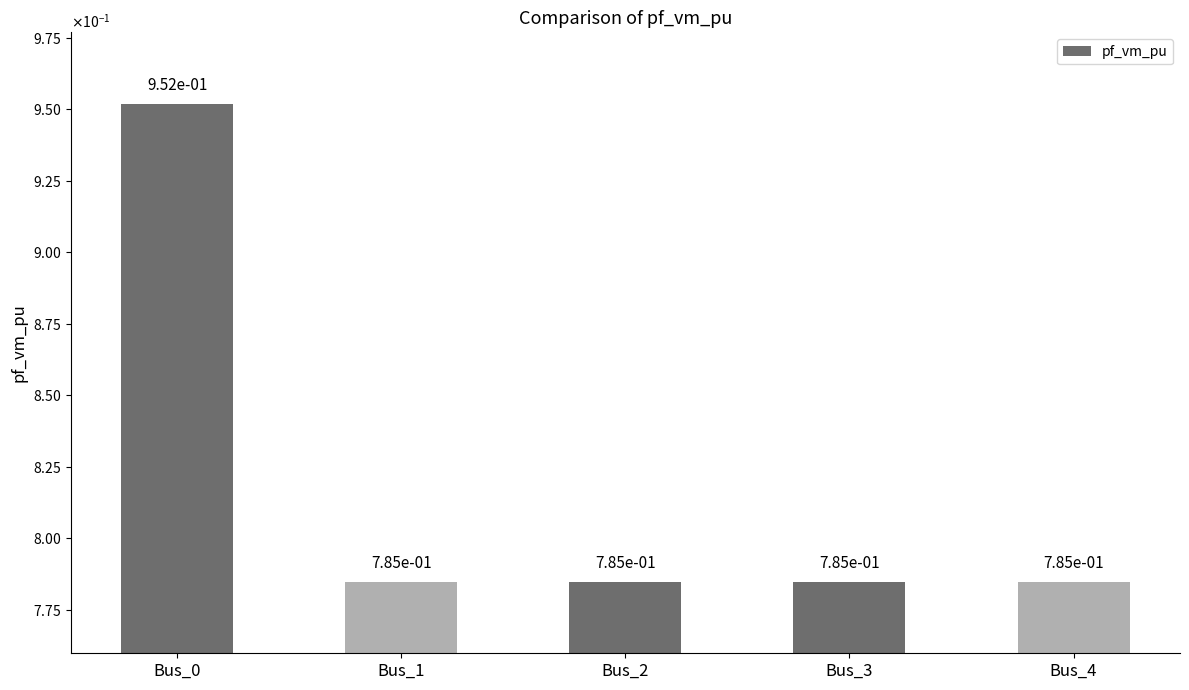

Reading right to left, transcribe all the data shown in this chart.

0.8	0.8	0.8	0.8	1.0